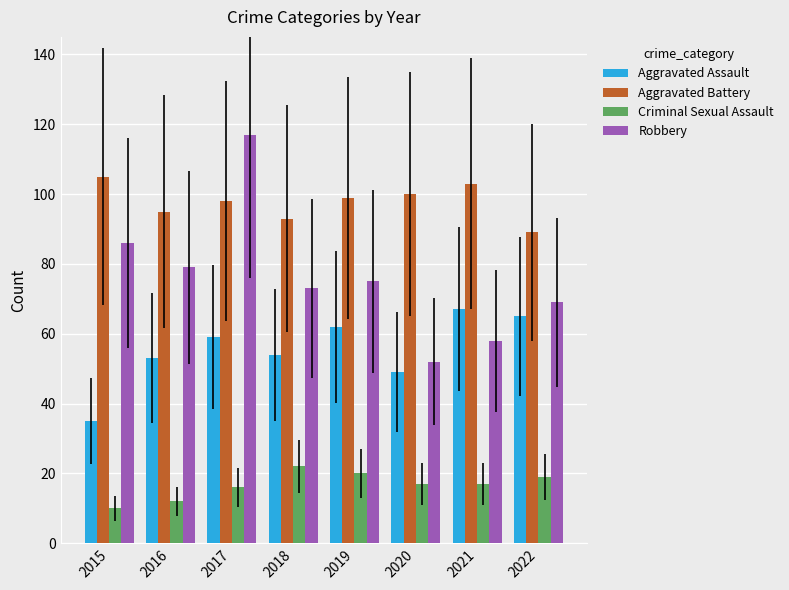

Is the value of Criminal Sexual Assault at 2018 greater than the value of Aggravated Battery at 2020?

No